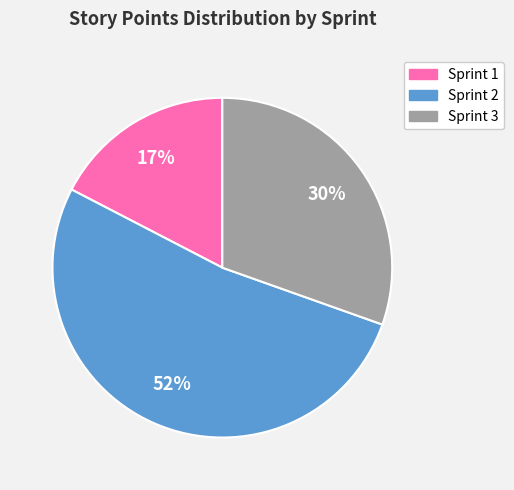

To the nearest percent, what is the average slice percentage?

33%